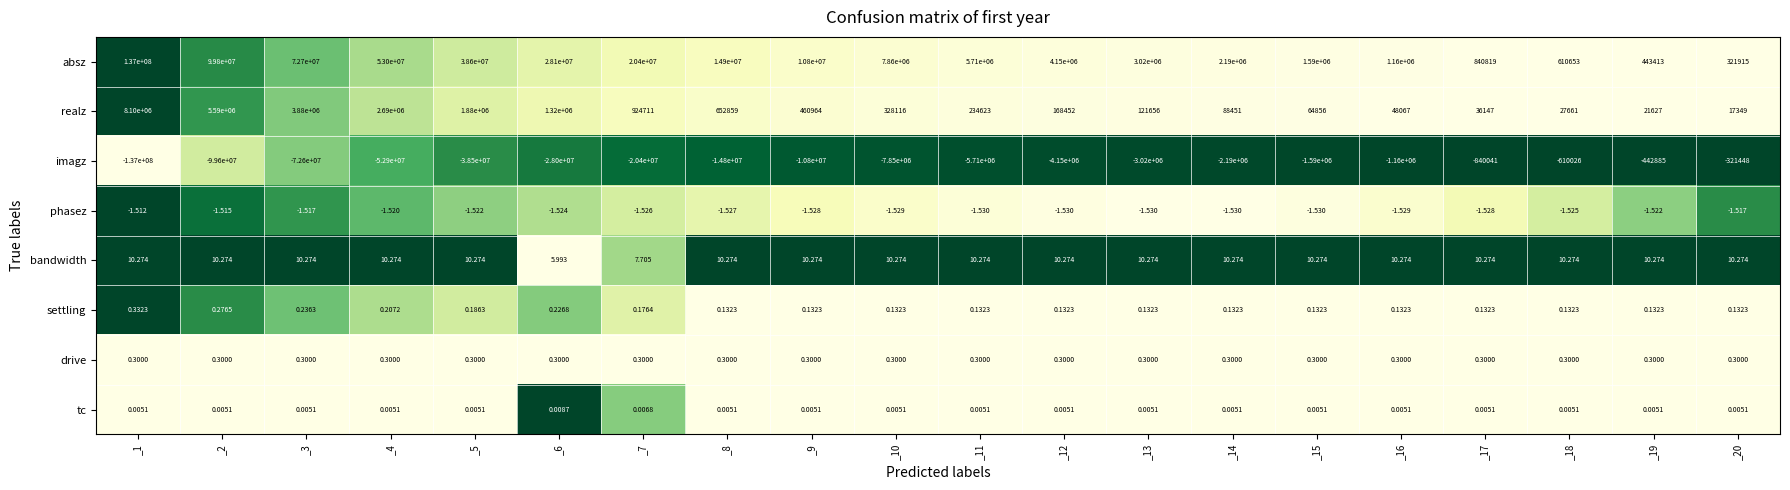

Which series has the largest total across all categories?

absz